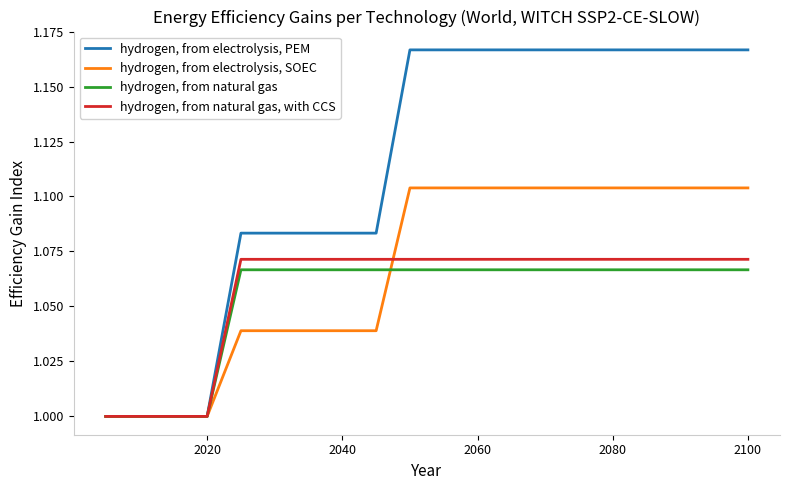

What are all the series names shown in the legend?

hydrogen, from electrolysis, PEM, hydrogen, from electrolysis, SOEC, hydrogen, from natural gas, hydrogen, from natural gas, with CCS